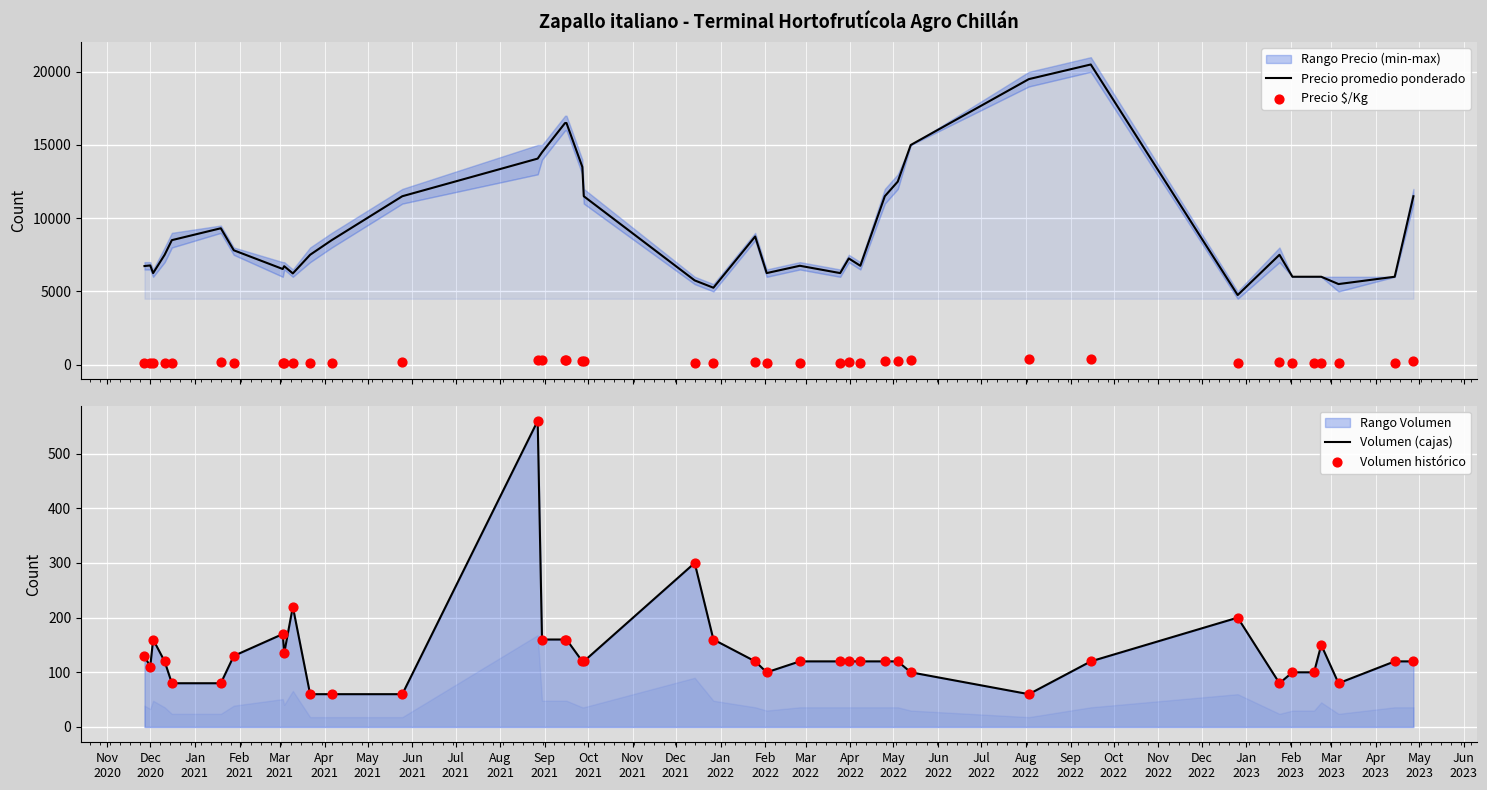

What is the minimum value for Precio promedio ponderado?

4750